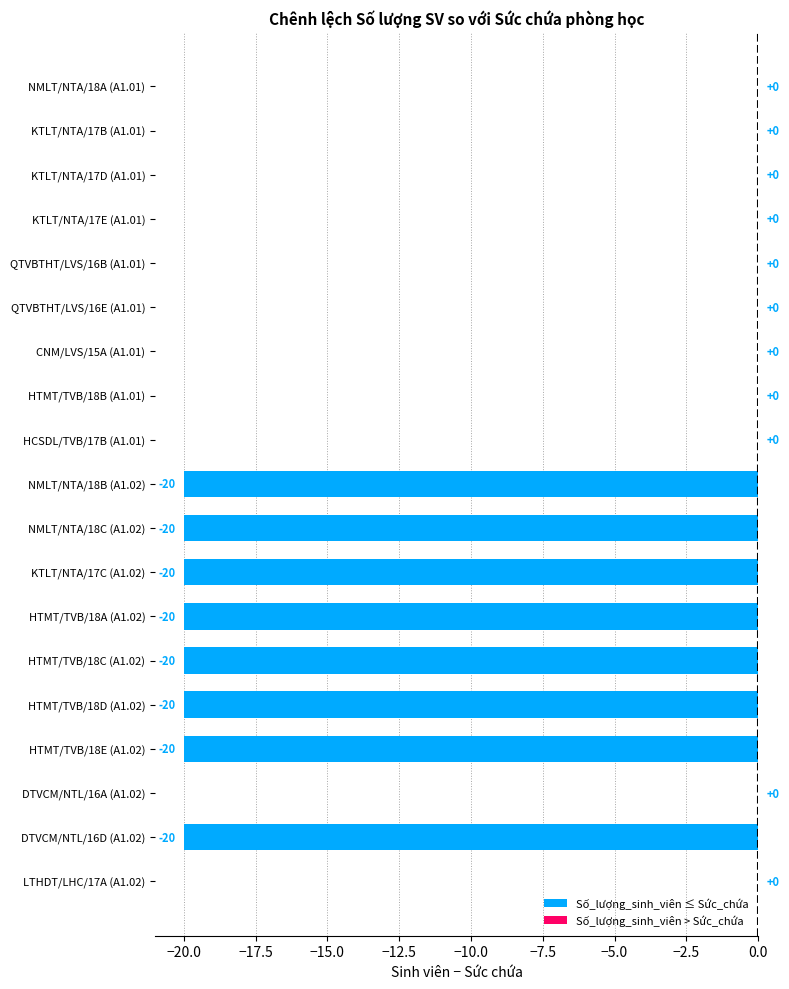

Which has a higher value, HTMT/TVB/18E (A1.02) or LTHDT/LHC/17A (A1.02)?

LTHDT/LHC/17A (A1.02)